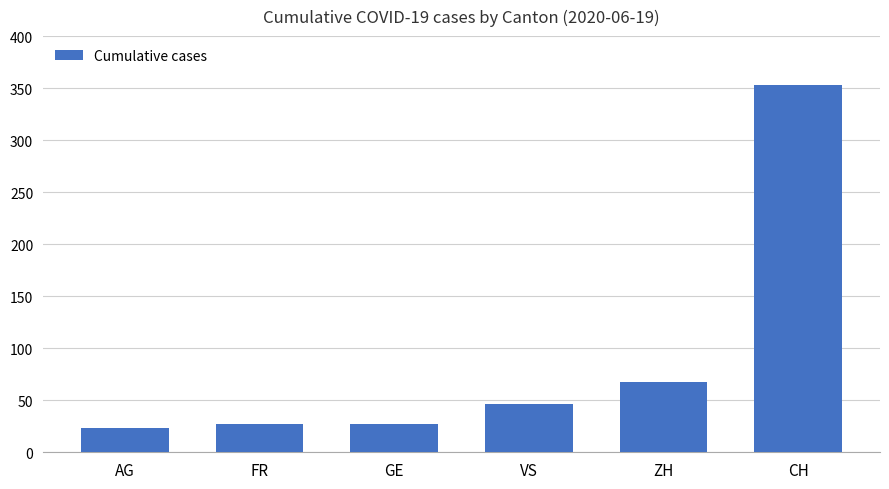

What is the label of the 2nd bar from the right?

ZH